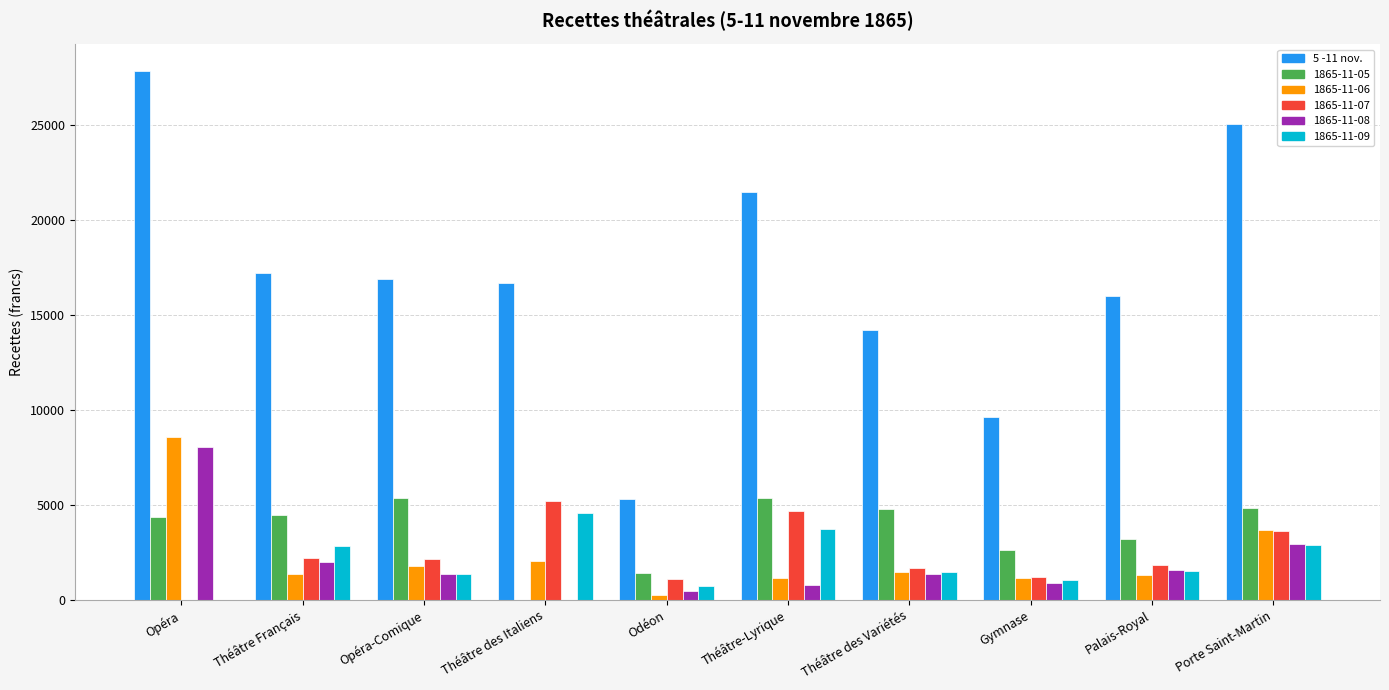

Is it true that 1865-11-05 equals 2639.2 at Gymnase?

True